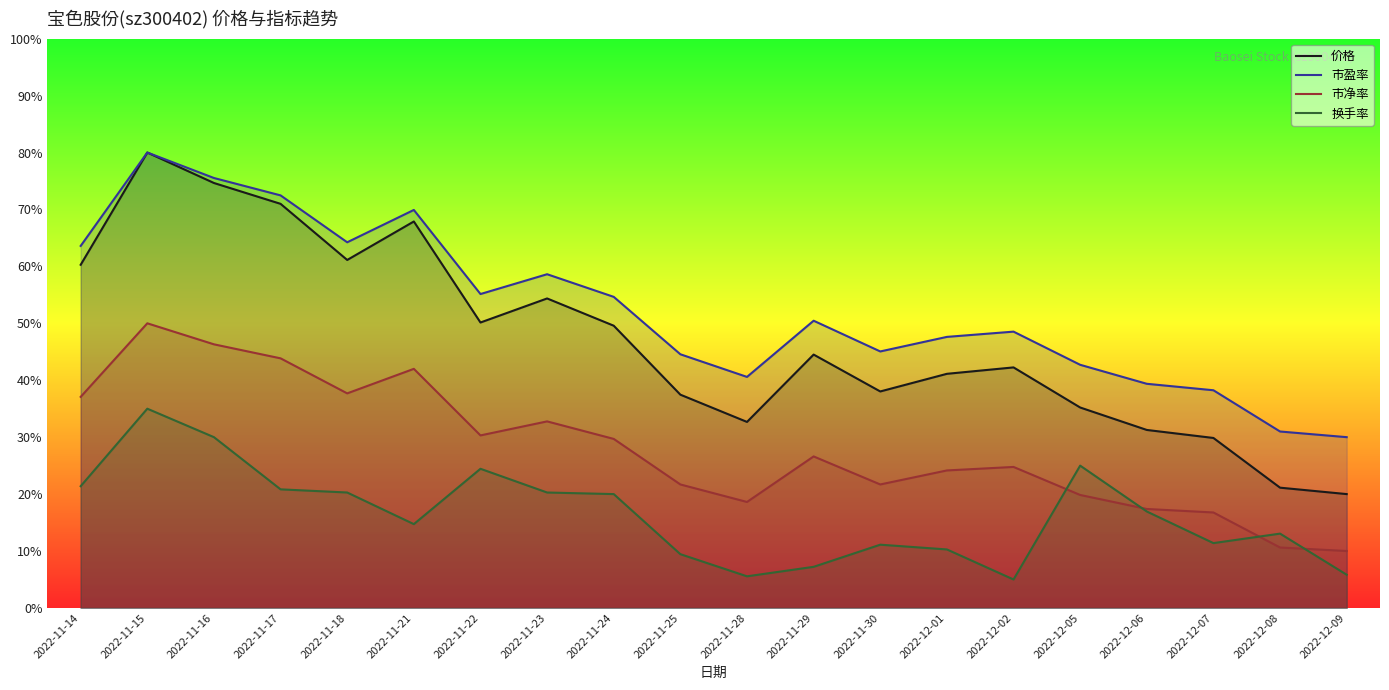

Between 2022-11-28 and 2022-12-07, which is larger?

2022-11-28